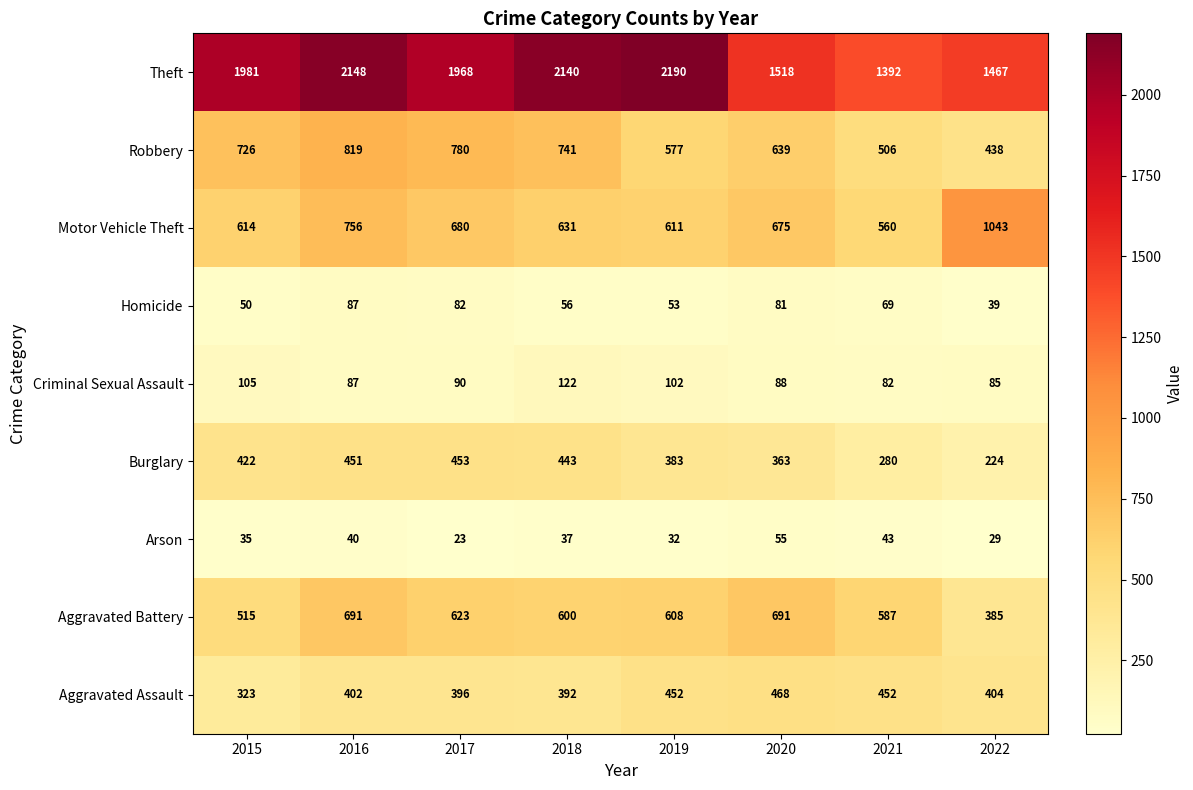

The Aggravated Battery series shows 923 at 2017. True or false?

False